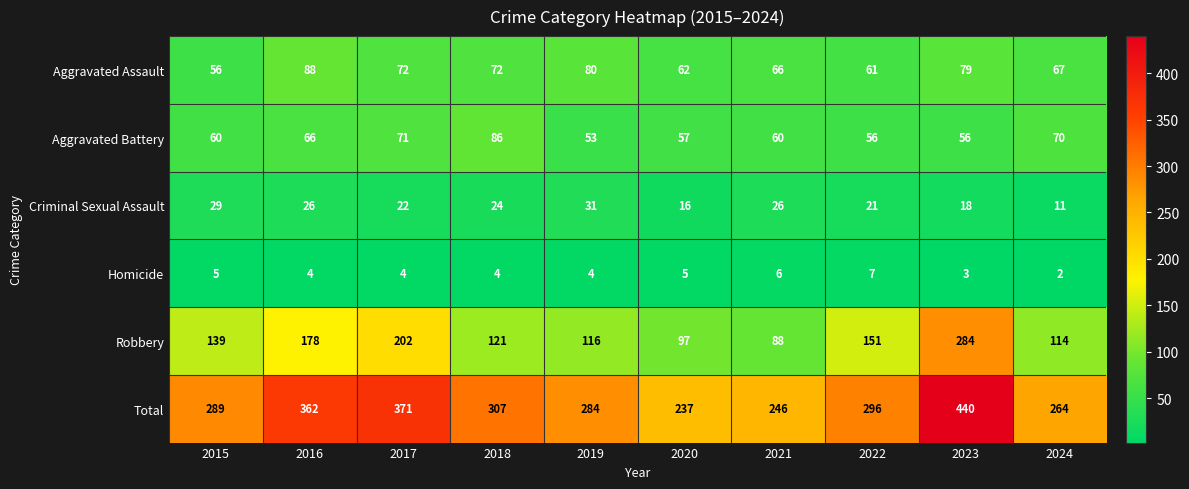

At which category is the sum across all series the highest?

2023